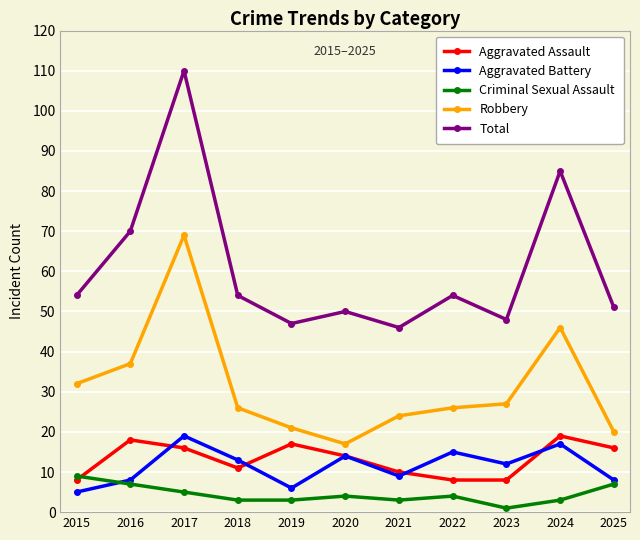

Which label corresponds to the largest value in the chart?

2017